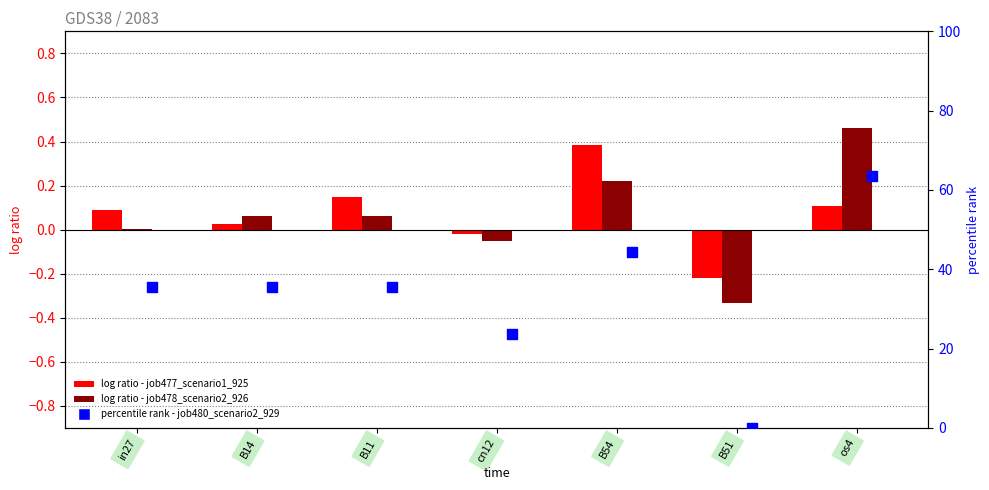

What are all the series names shown in the legend?

job477_scenario1_925, job478_scenario2_926, job480_scenario2_929